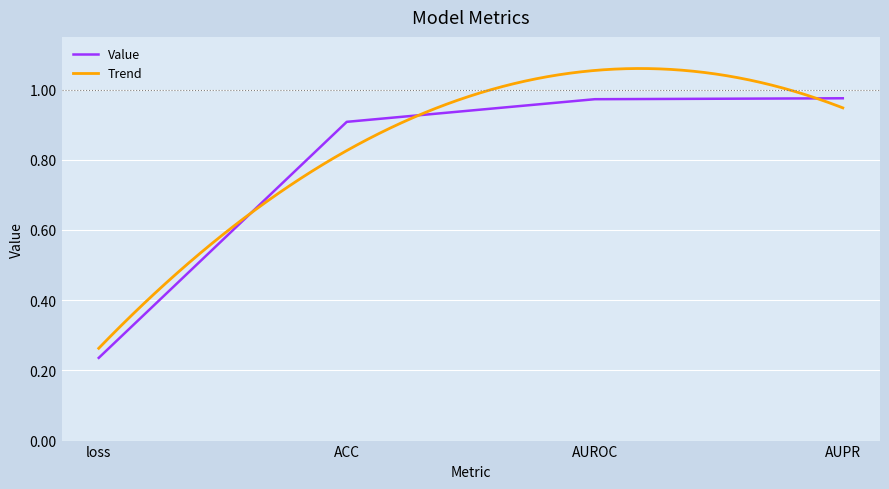

What position from the left is AUROC?

3